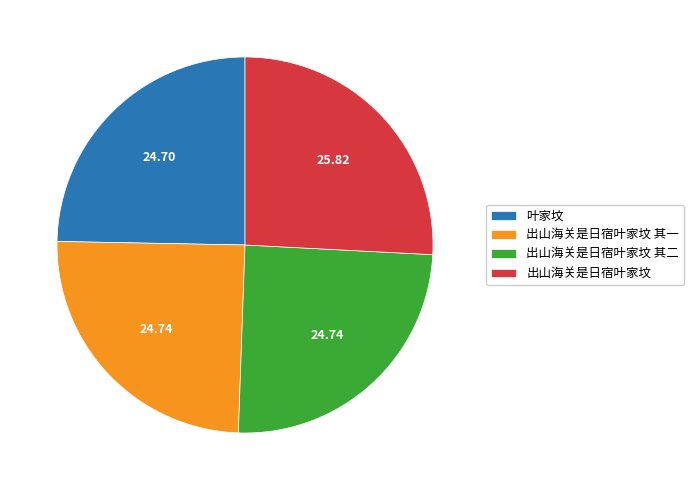

Approximately how many times larger is the value at 出山海关是日宿叶家坟 其一 compared to 出山海关是日宿叶家坟 其二?

1.0